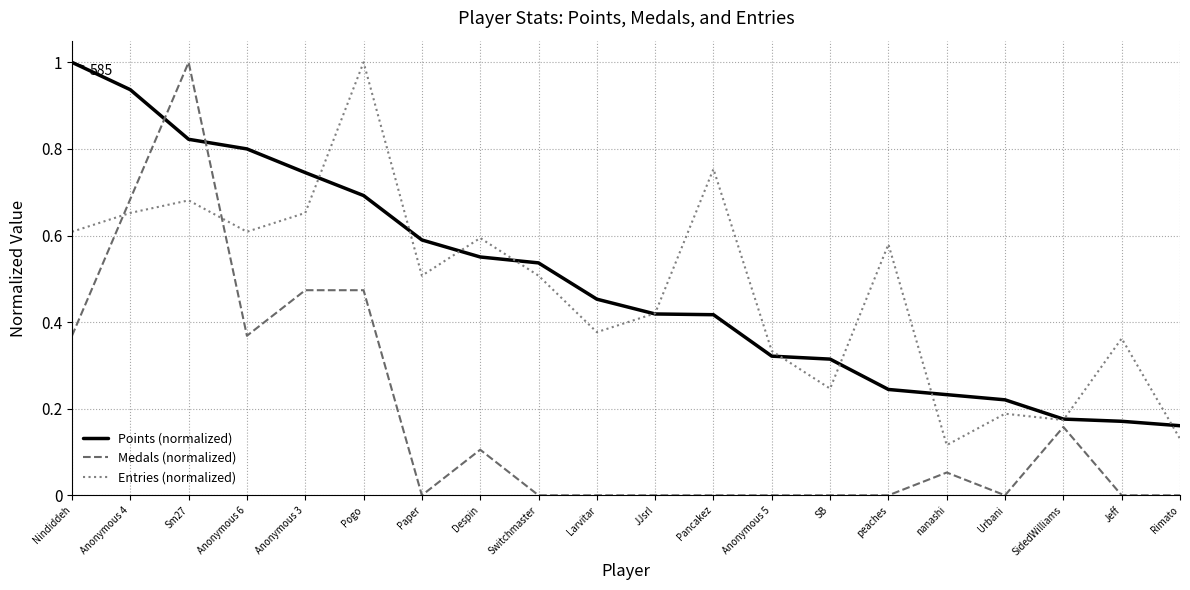

At Anonymous 3, list the series in order from smallest to largest.

Medals (normalized), Entries (normalized), Points (normalized)